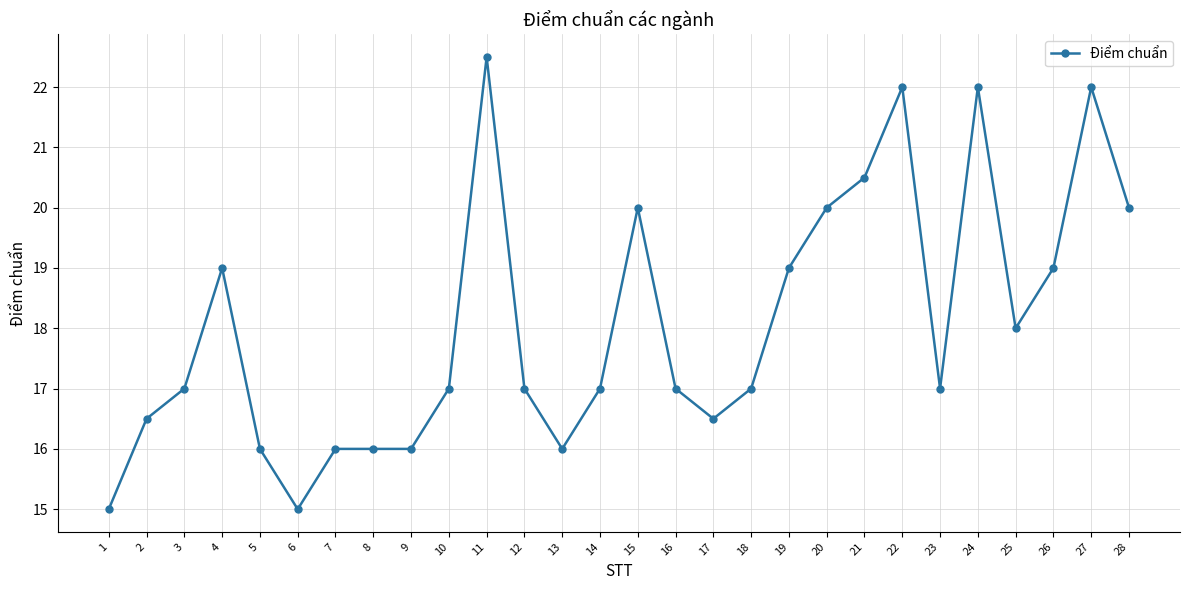

The chart shows a value of 16.0 at 13. True or false?

True